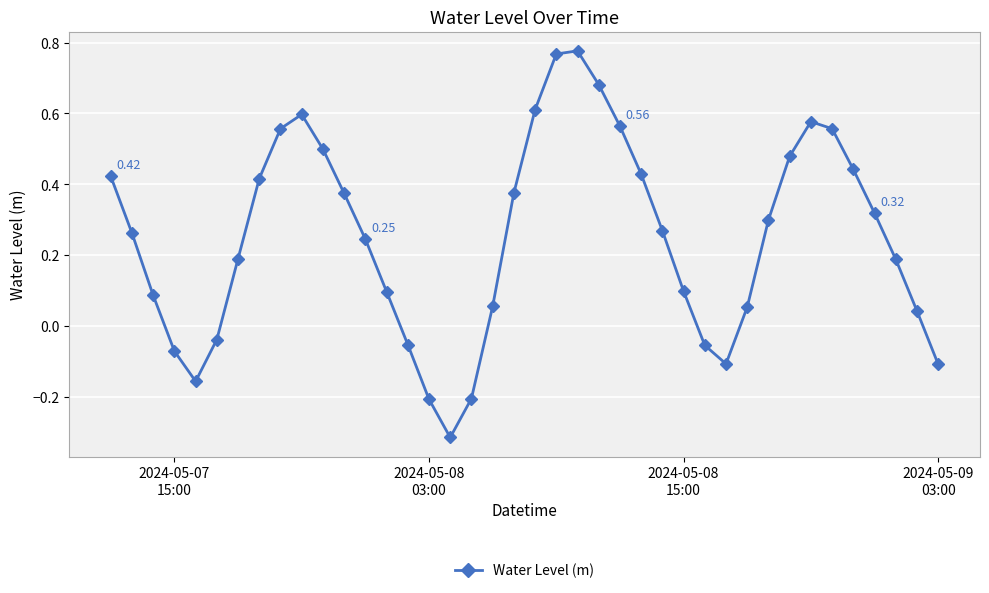

What is the sum of all values?

10.0